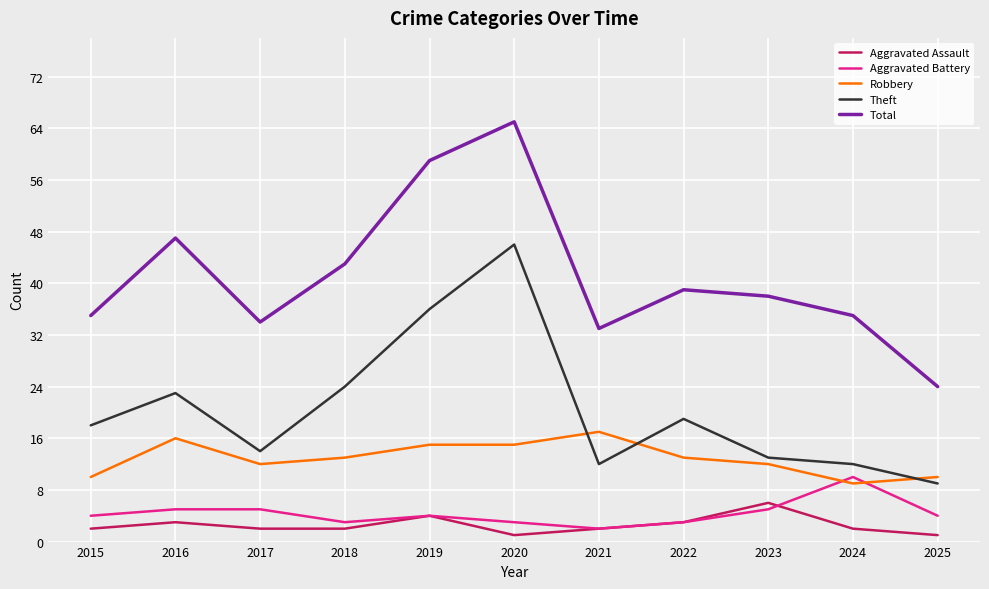

True or false: Aggravated Battery and Robbery intersect in this chart.

True